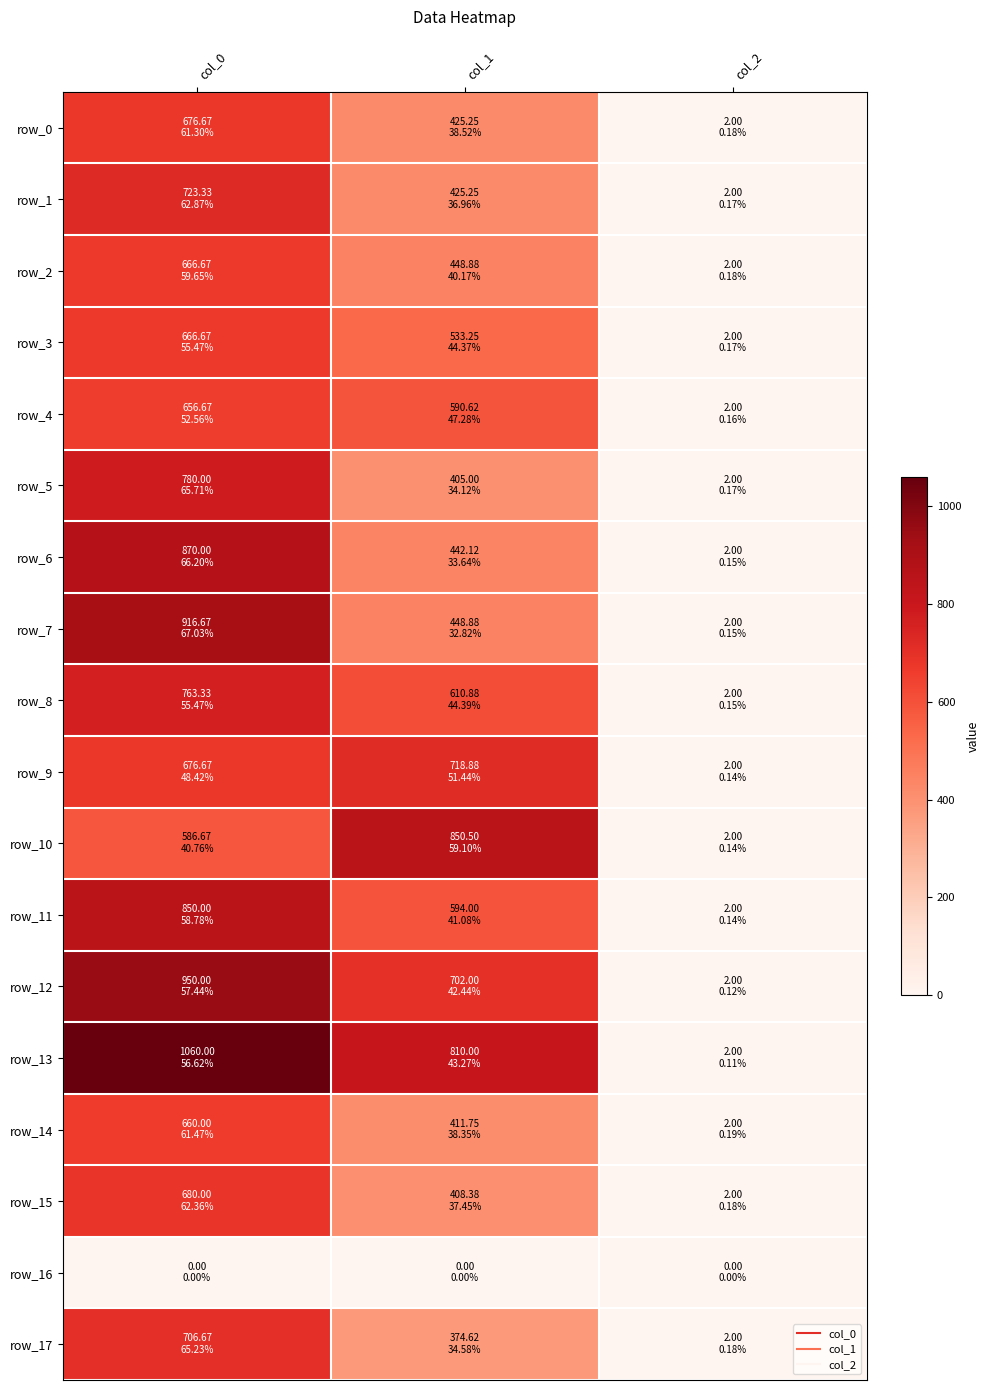

How many values in the row_10 series exceed 586?

2